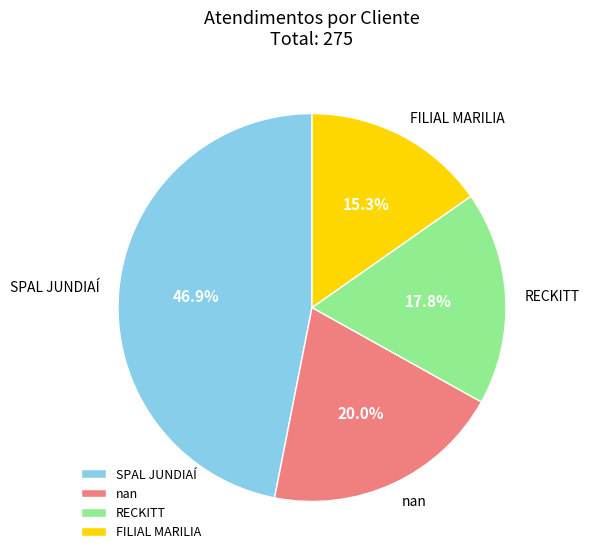

Is nan the majority of the pie?

No